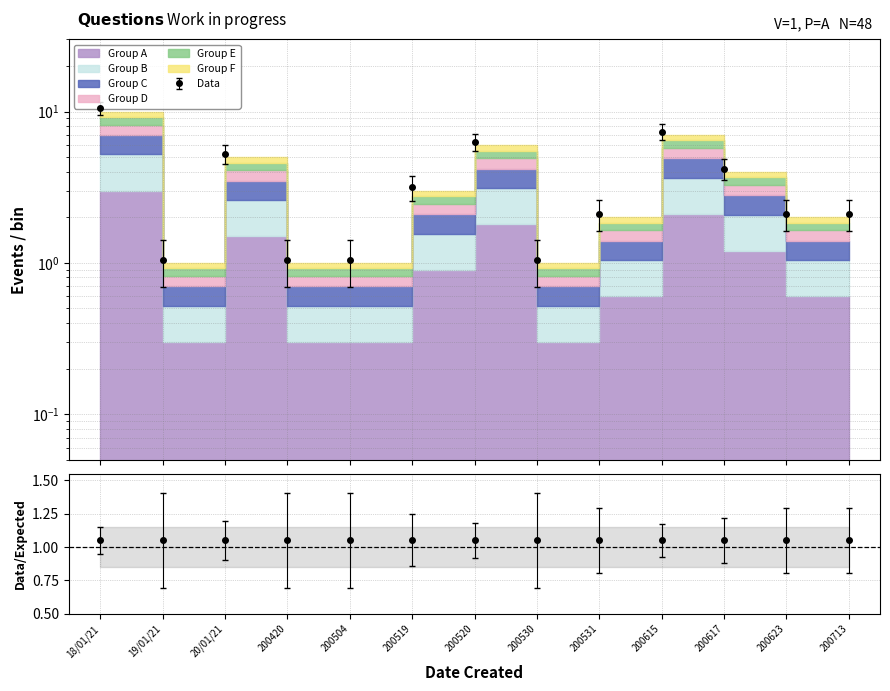

True or false: the data has more than 1 interior local peaks.

True